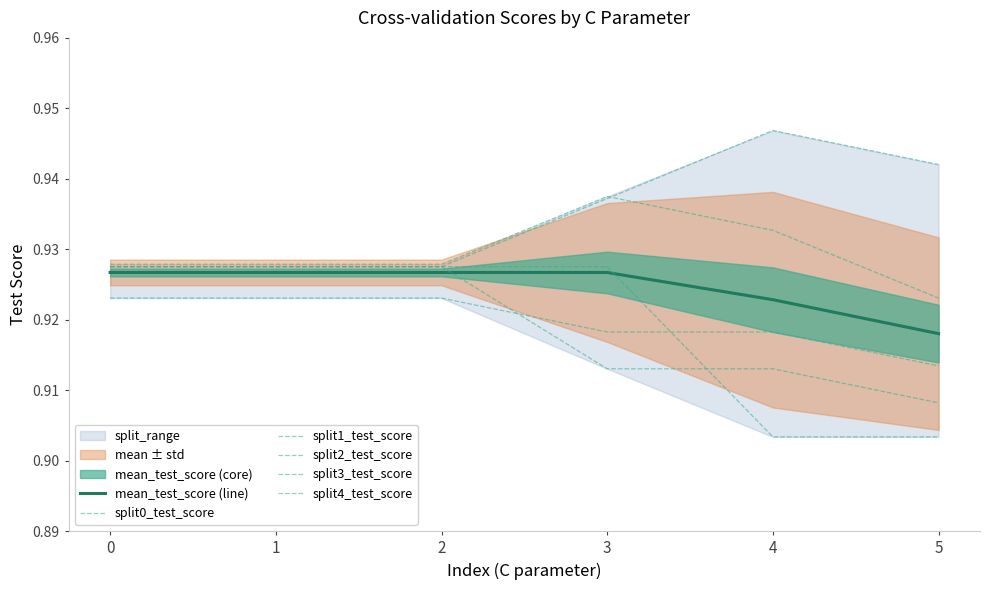

What is the maximum value shown in the chart?

0.9